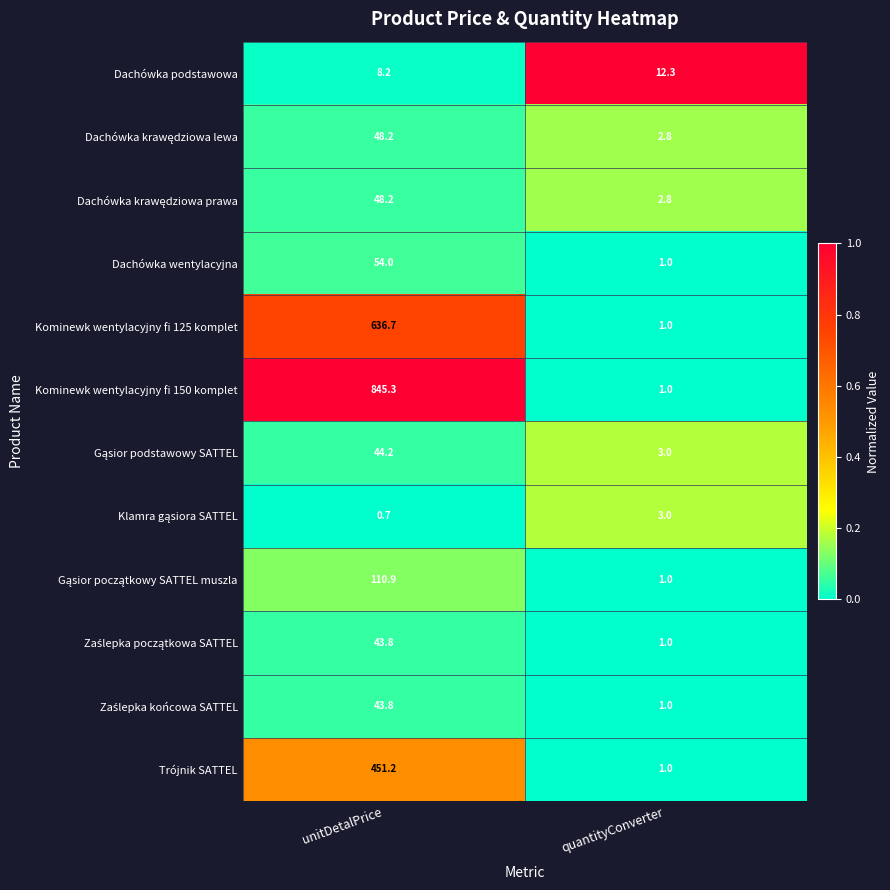

Which series has the largest range (max minus min)?

Kominewk wentylacyjny fi 150 komplet